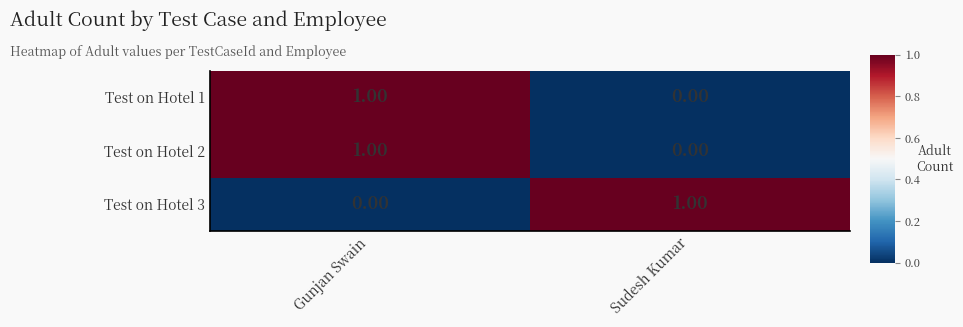

List the labels in order of Test on Hotel 2 value, smallest first.

Sudesh Kumar, Gunjan Swain